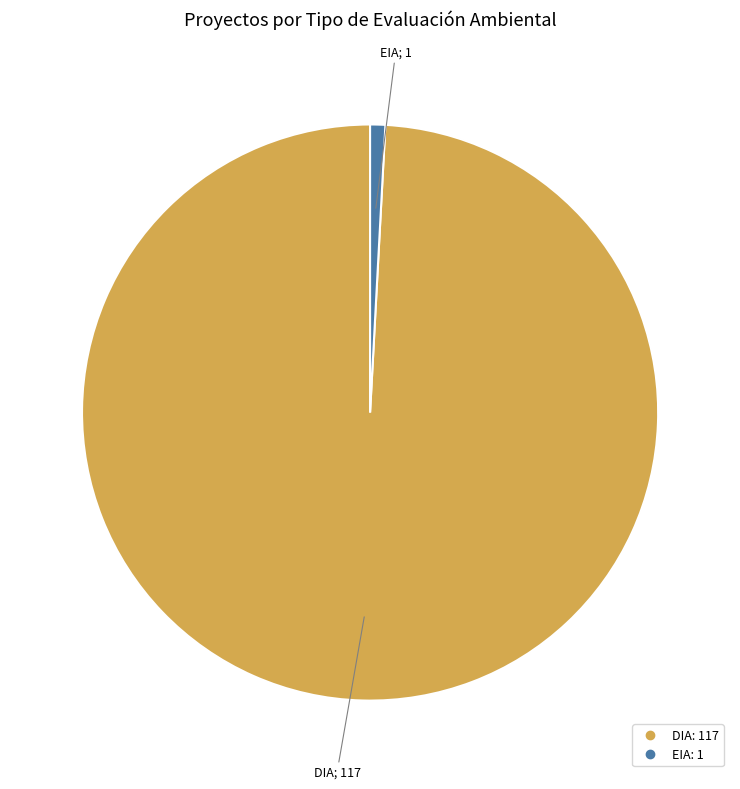

Is there any slice that represents more than half of the pie?

Yes